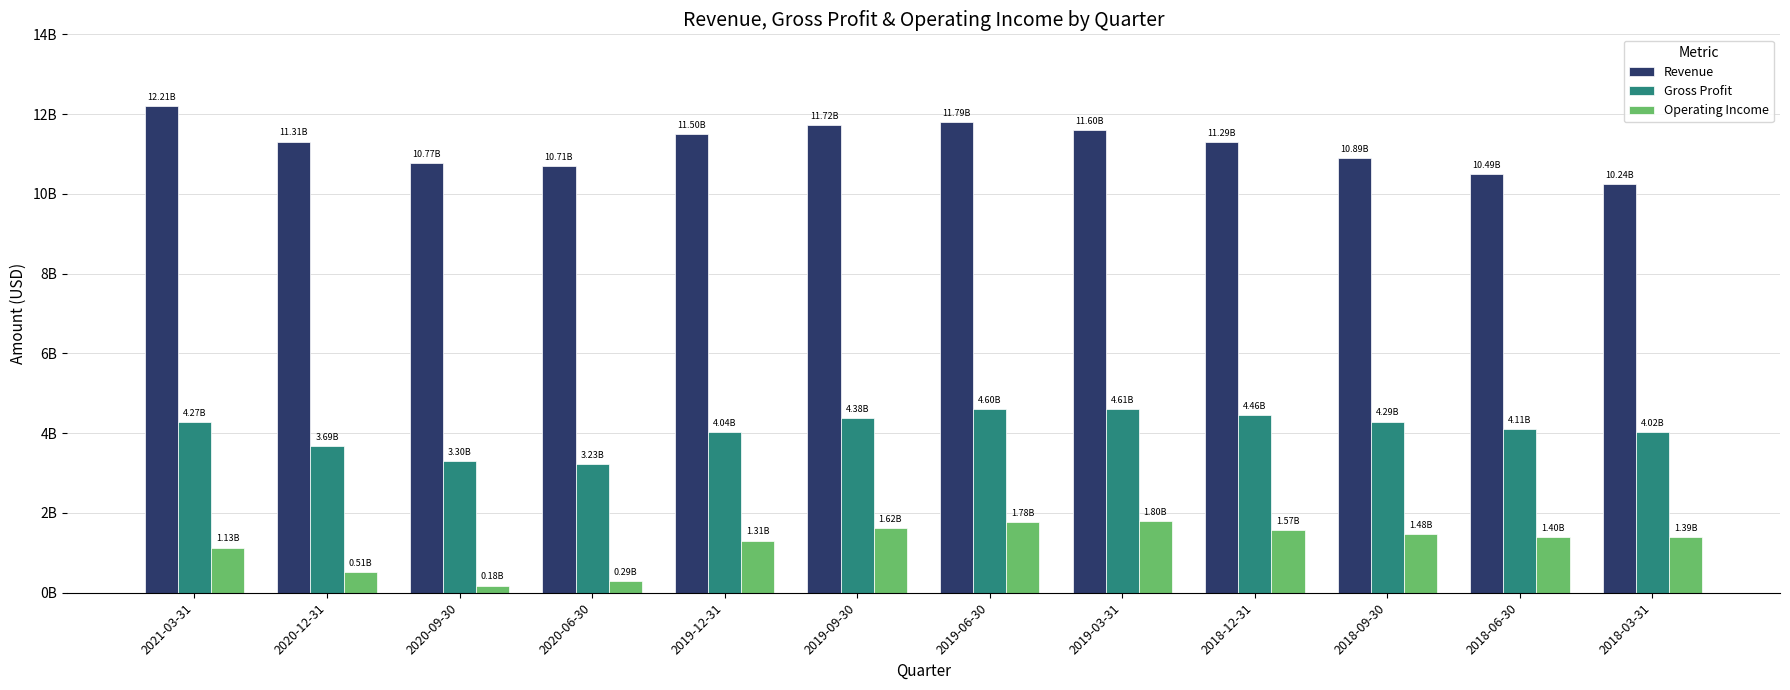

What are all the series names shown in the legend?

Revenue, Gross Profit, Operating Income